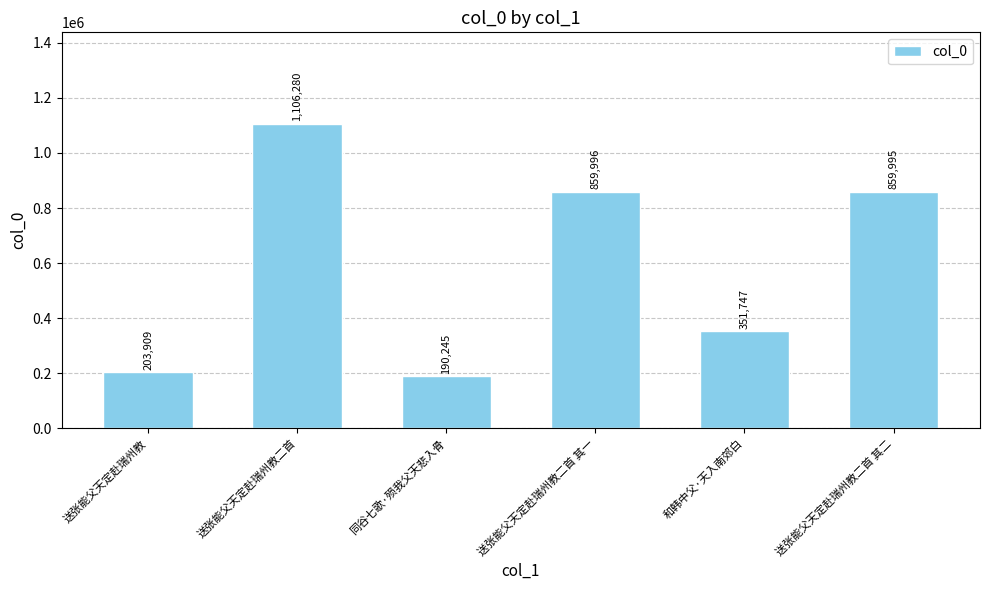

True or false: the data shows 721999 at 送张能父天定赴瑞州教二首.

False